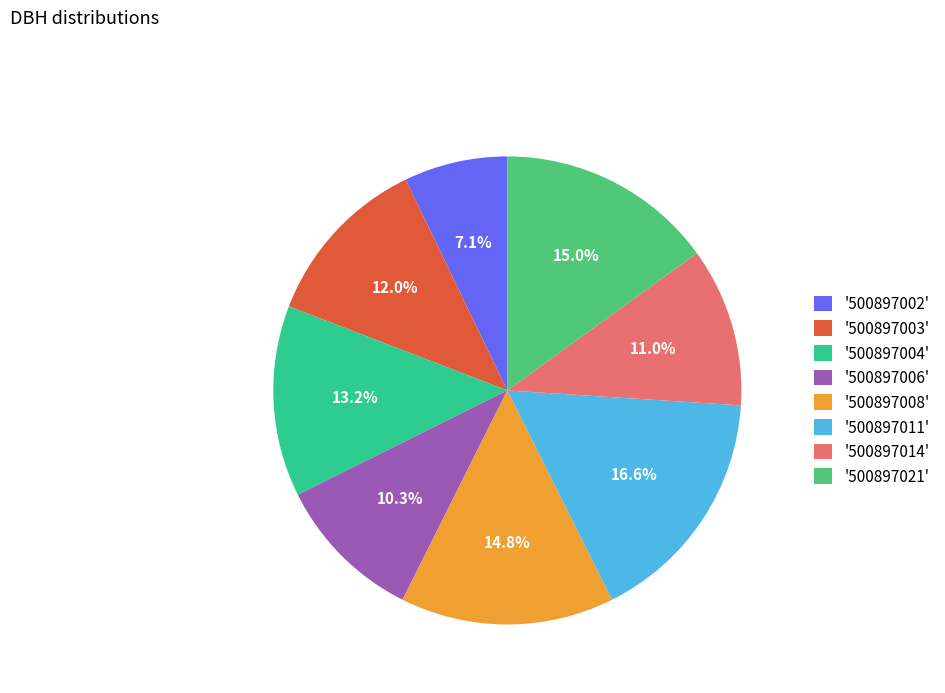

Approximately how many times larger is the value at '500897004' compared to '500897008'?

0.9